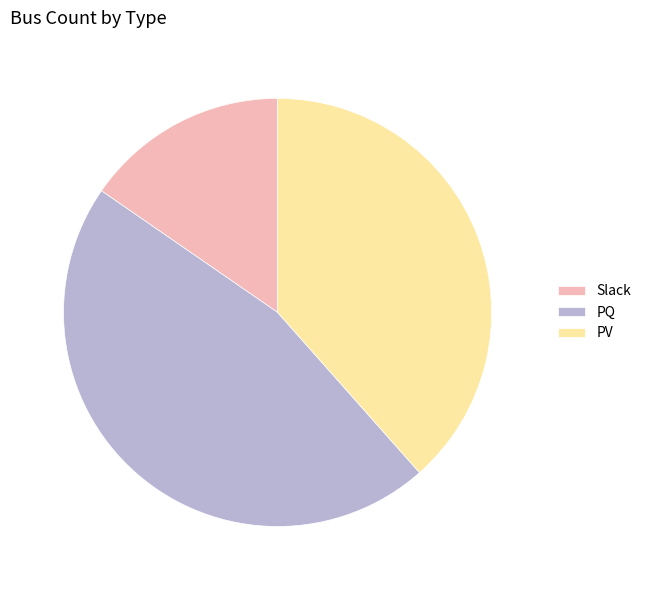

The PV slice represents 45% of the pie. True or false?

False